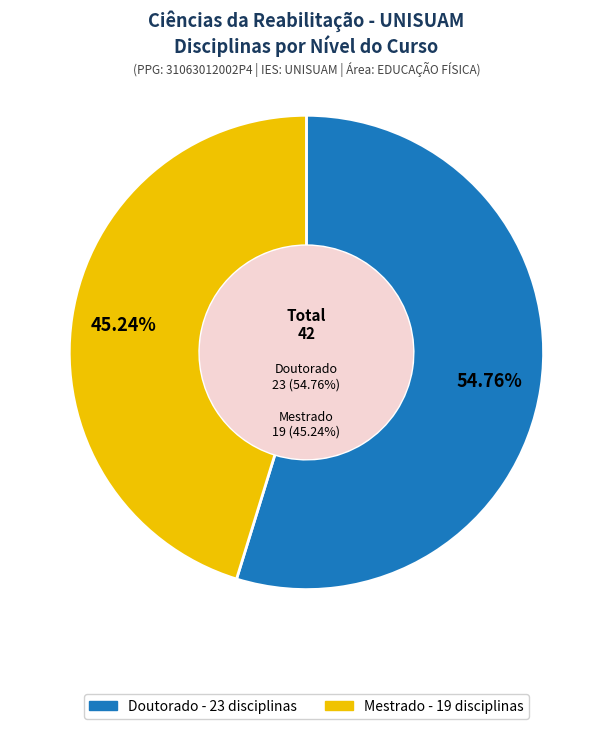

Combined, what portion of the pie is Mestrado and Doutorado?

100.0%